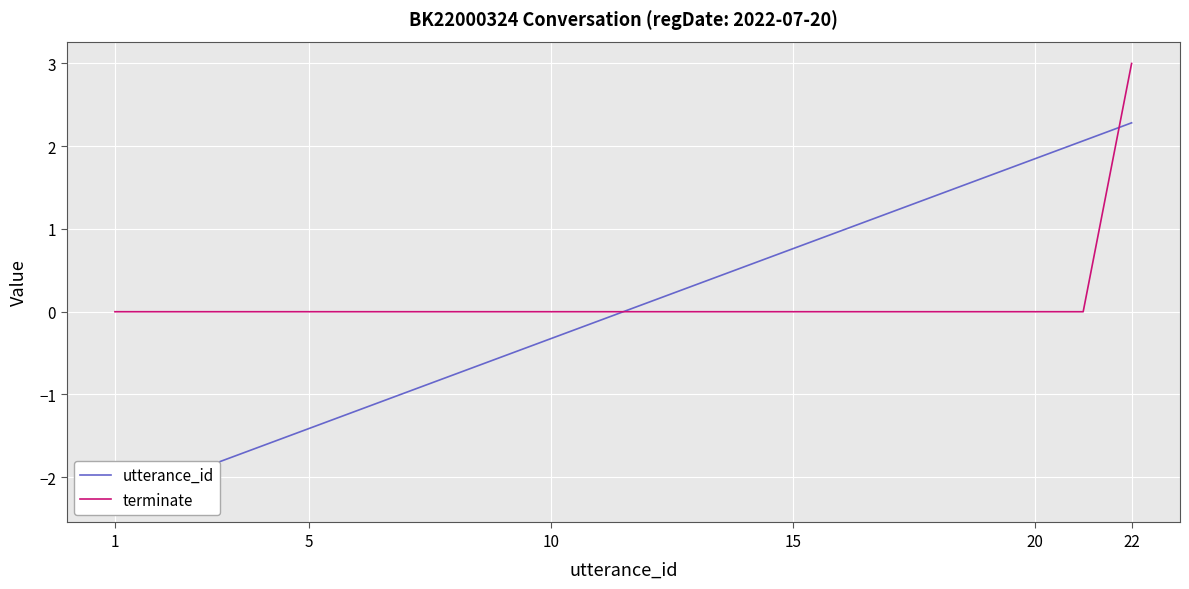

Reading left to right, what are all the values shown in this chart?

utterance_id: -2.3	-2.1	-1.8	-1.6	-1.4	-1.2	-1.0	-0.8	-0.5	-0.3	-0.1	0.1	0.3	0.5	0.8	1.0	1.2	1.4	1.6	1.8	2.1	2.3
terminate: 0.0	0.0	0.0	0.0	0.0	0.0	0.0	0.0	0.0	0.0	0.0	0.0	0.0	0.0	0.0	0.0	0.0	0.0	0.0	0.0	0.0	3.0